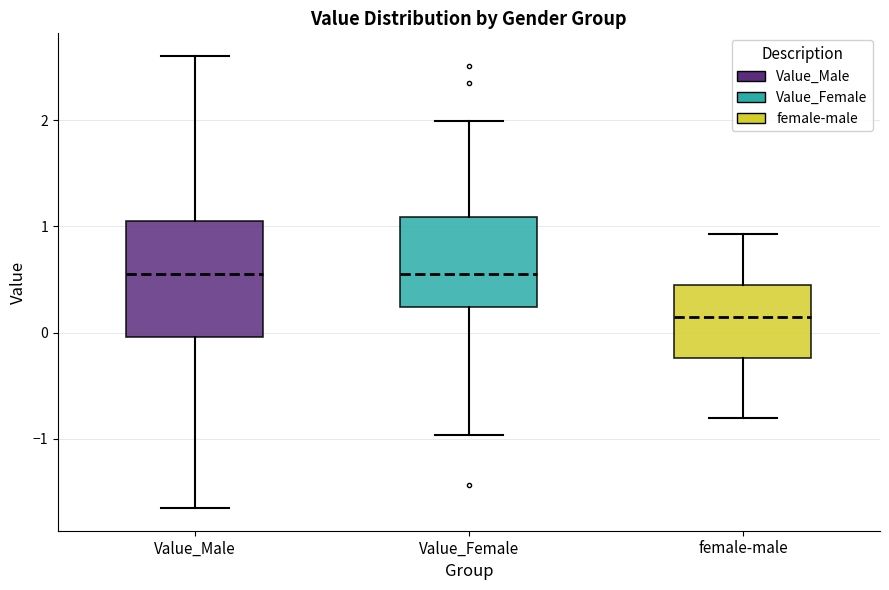

Reading left to right, transcribe this box plot: for each box, give where its median line is, the range the box spans, and where its two whiskers end, as read against the y-axis. The values are not printed on the chart, so give them approximately, as read against the axis.

Value_Male: median 0.6, box 0.0 to 1.0, whiskers -1.7 to 2.6
Value_Female: median 0.6, box 0.2 to 1.1, whiskers -1.0 to 2.0
female-male: median 0.1, box -0.2 to 0.5, whiskers -0.8 to 0.9